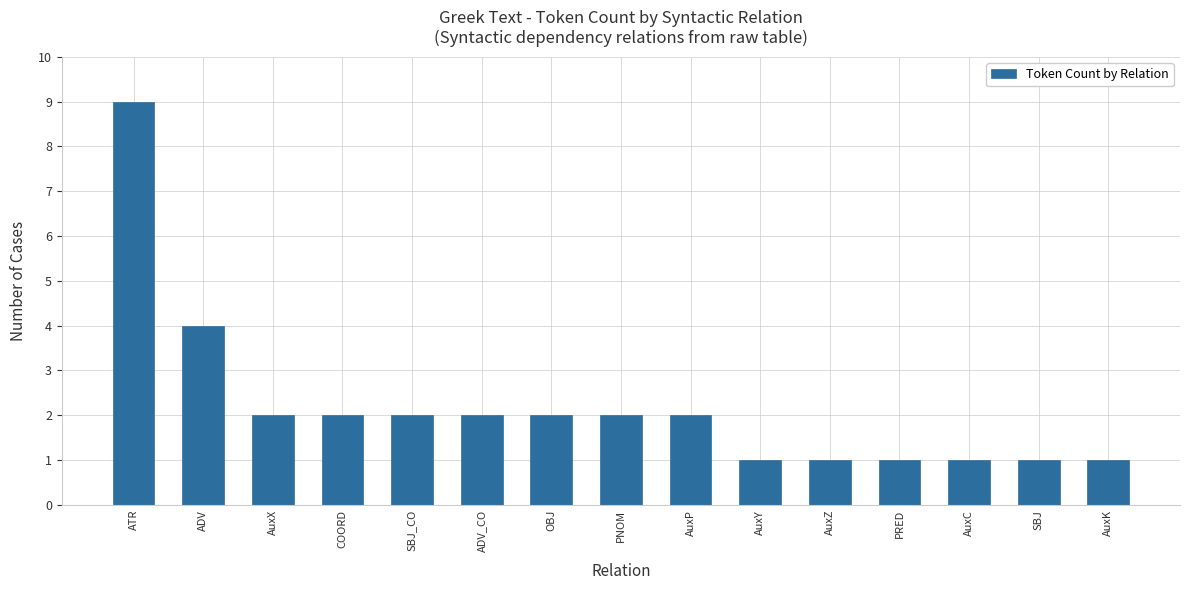

What is the change in value from ATR to ADV?

-5